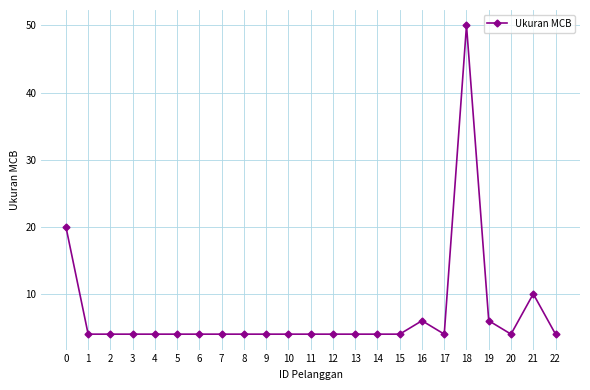

What is the value of the 19th point from the left?

50